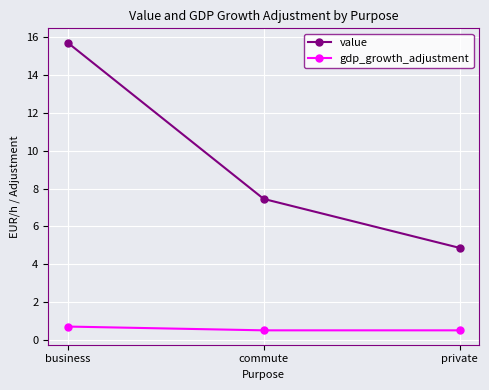

Rank the series by their maximum value, from highest to lowest.

value, gdp_growth_adjustment